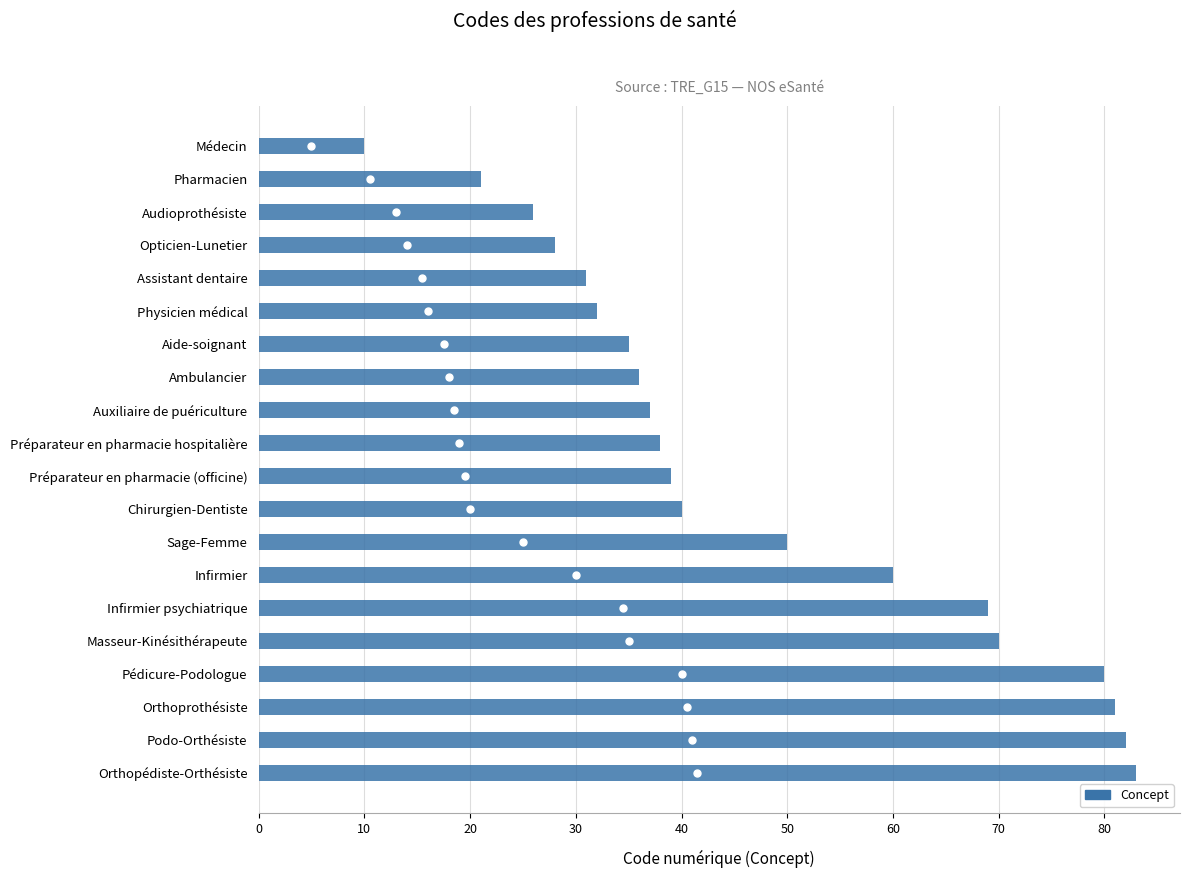

At which label is the value closest to 46?

Sage-Femme